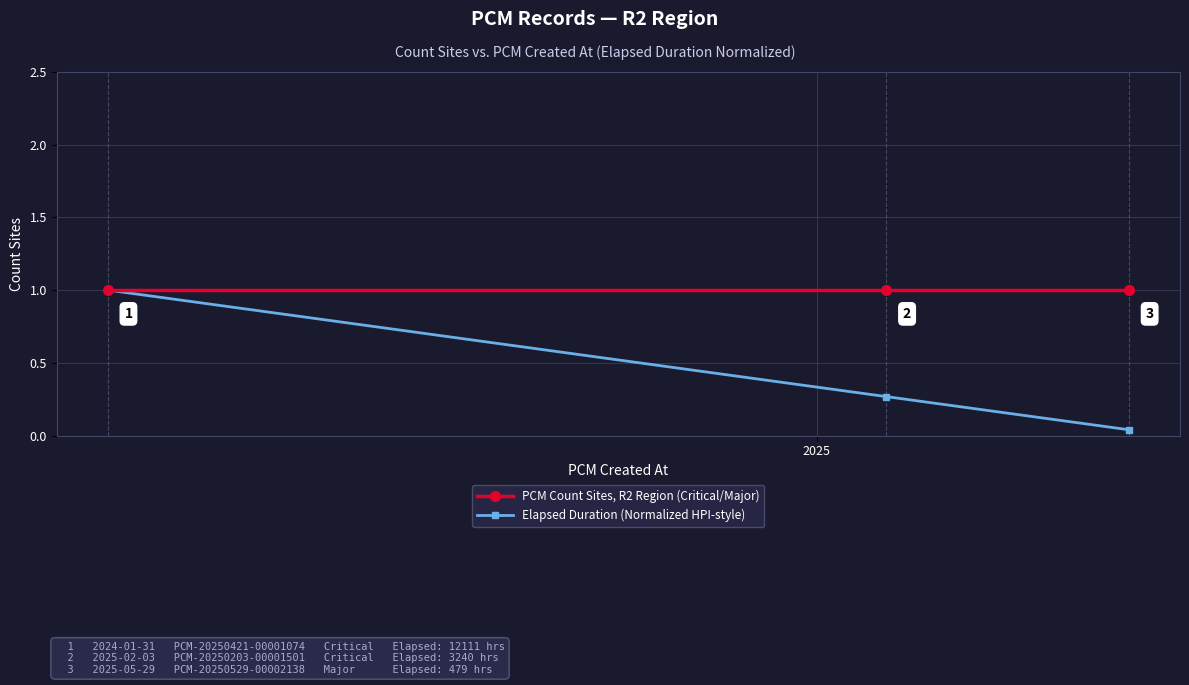

Rank the series by their average value, from highest to lowest.

PCM Count Sites, R2 Region (Critical/Major), Elapsed Duration (Normalized HPI-style)